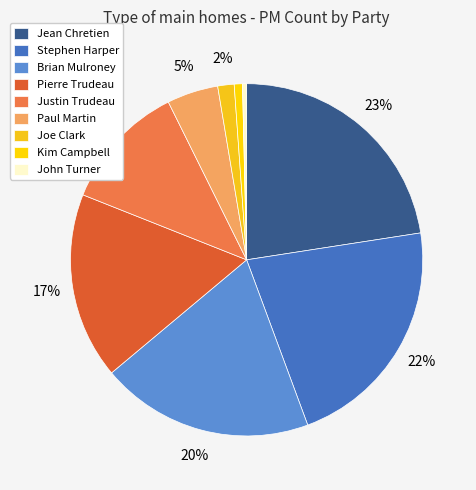

How many segments does this pie chart have?

9